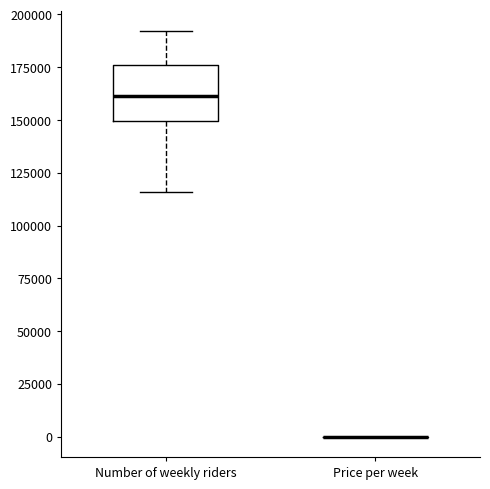

Reading left to right, transcribe this box plot: for each box, give where its median line is, the range the box spans, and where its two whiskers end, as read against the y-axis. The values are not printed on the chart, so give them approximately, as read against the axis.

Number of weekly riders: median 160000, box 150000 to 175000, whiskers 115000 to 190000
Price per week: box collapsed to a line at 0, whiskers 0 to 0